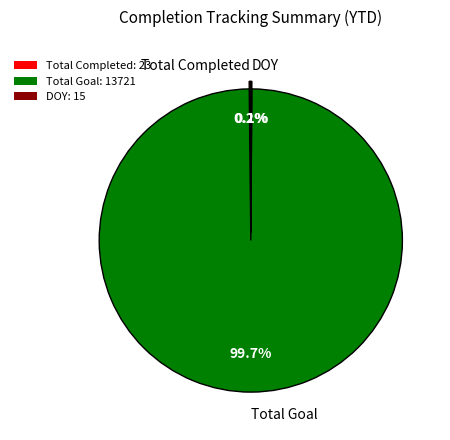

How much of the chart is everything except Total Goal: 13721?

0.3%